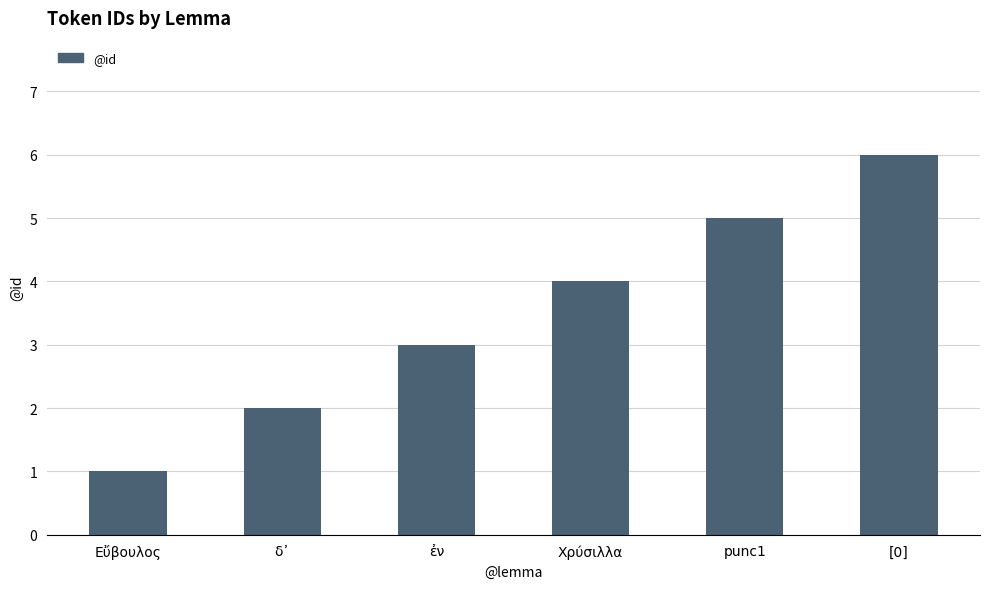

The value at Εὔβουλος is 1. True or false?

True